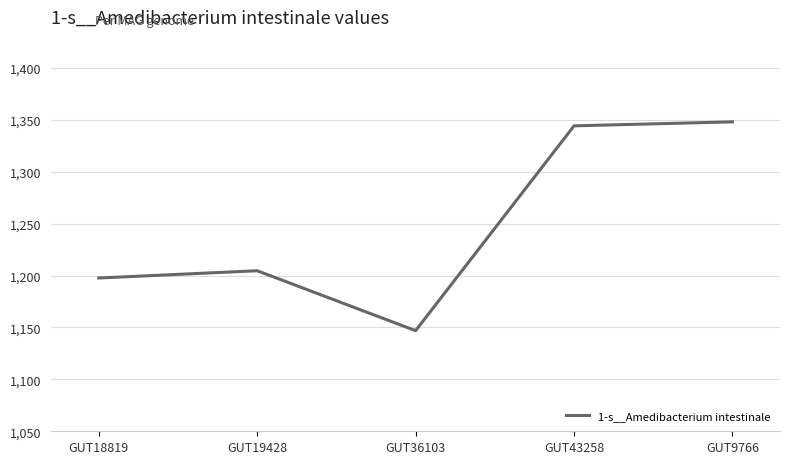

Approximately how many times larger is the value at GUT18819 compared to GUT43258?

0.9